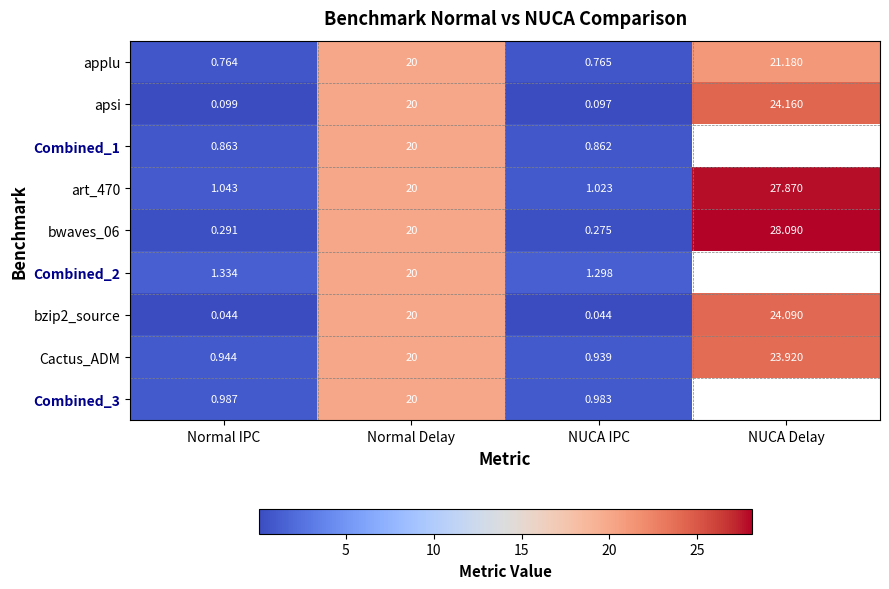

What is the sum of the art_470 values at Normal IPC and NUCA IPC?

2.1